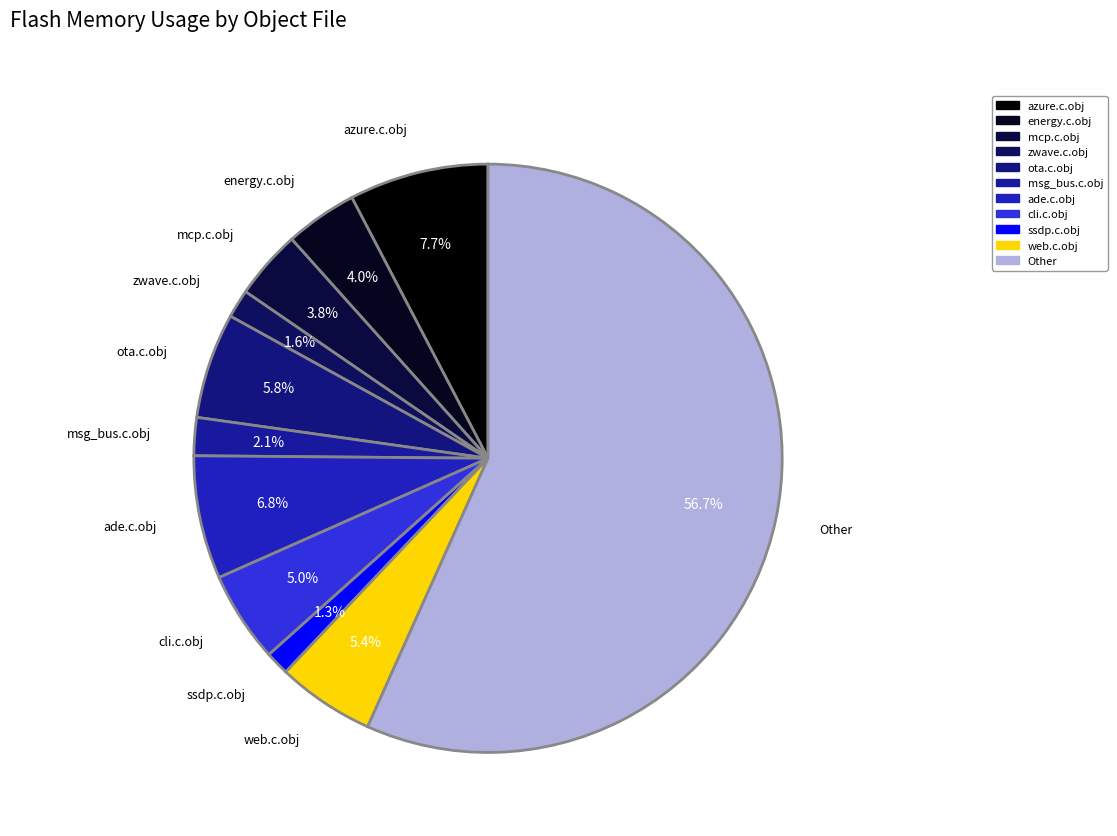

To the nearest percent, what is the average slice percentage?

9%